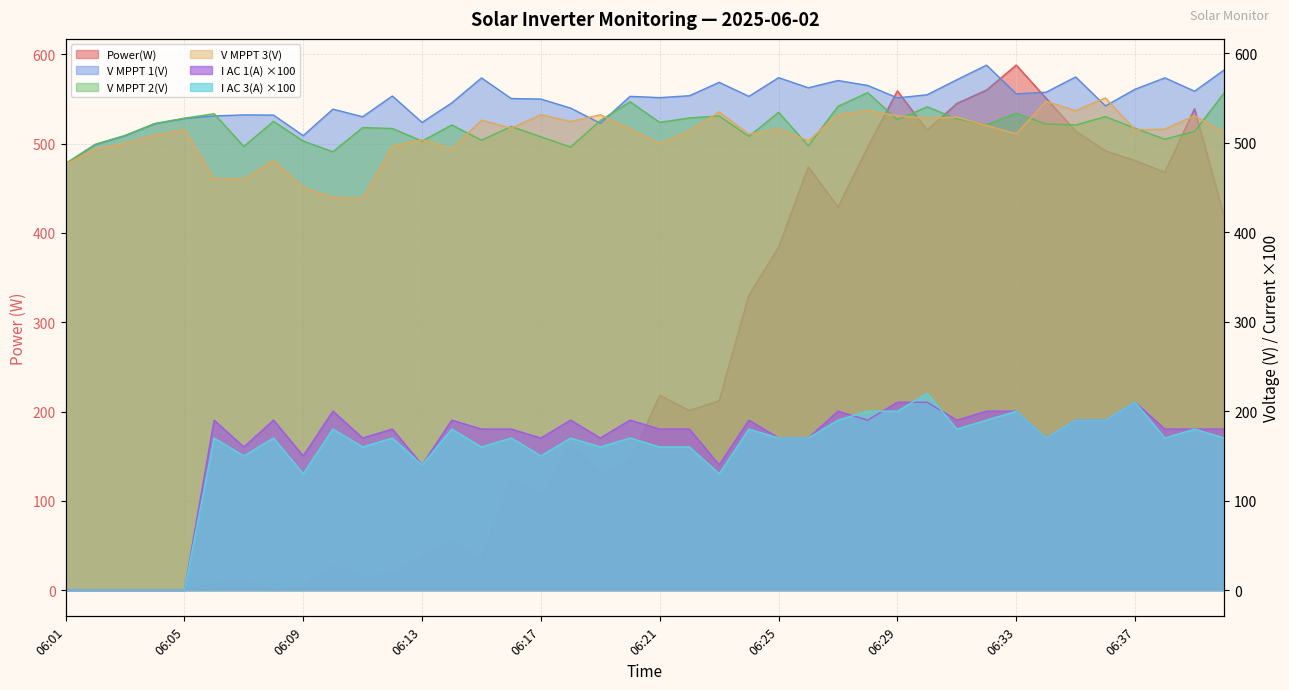

List the labels in order of V MPPT 3(V) value, largest first.

06:36, 06:34, 06:28, 06:35, 06:23, 06:27, 06:17, 06:19, 06:39, 06:29, 06:31, 06:30, 06:15, 06:18, 06:32, 06:16, 06:25, 06:20, 06:38, 06:05, 06:37, 06:22, 06:40, 06:33, 06:24, 06:04, 06:13, 06:26, 06:03, 06:21, 06:12, 06:14, 06:02, 06:08, 06:01, 06:06, 06:07, 06:09, 06:10, 06:11